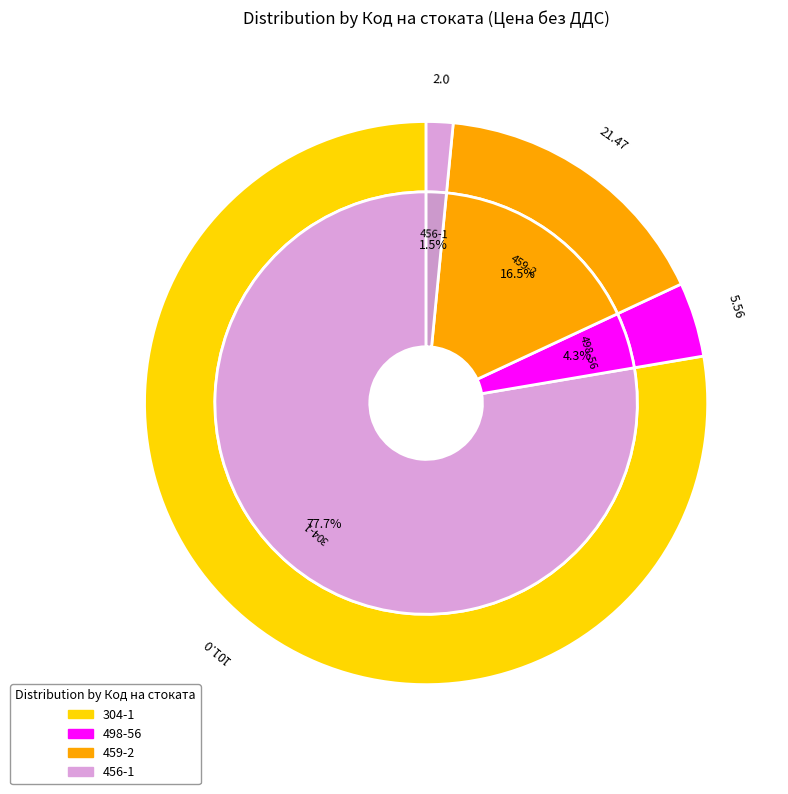

Combined, do 456-1 and 304-1 account for over 50%?

Yes